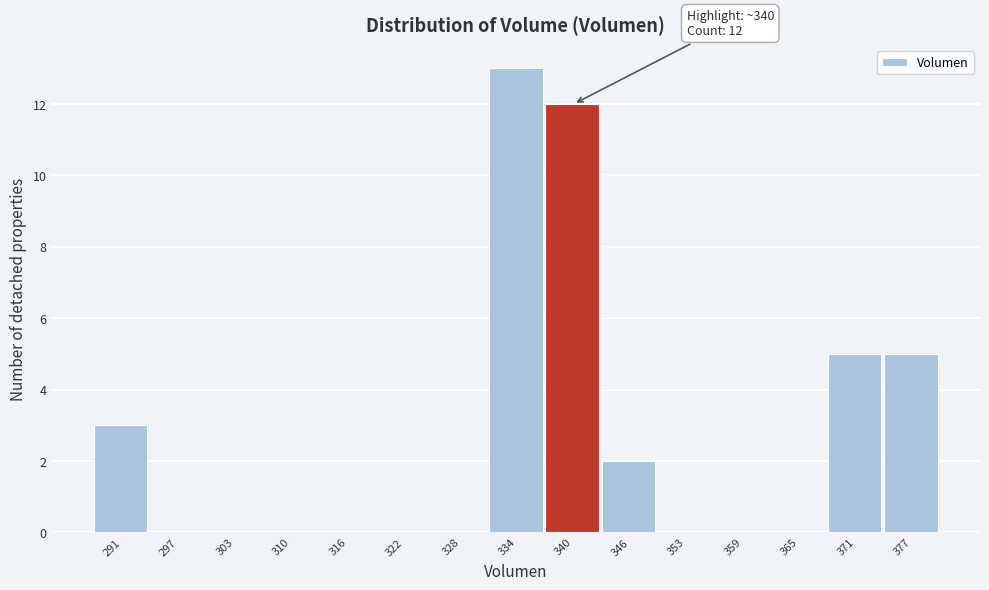

Which range on the x-axis has the tallest bar?

331 to 337